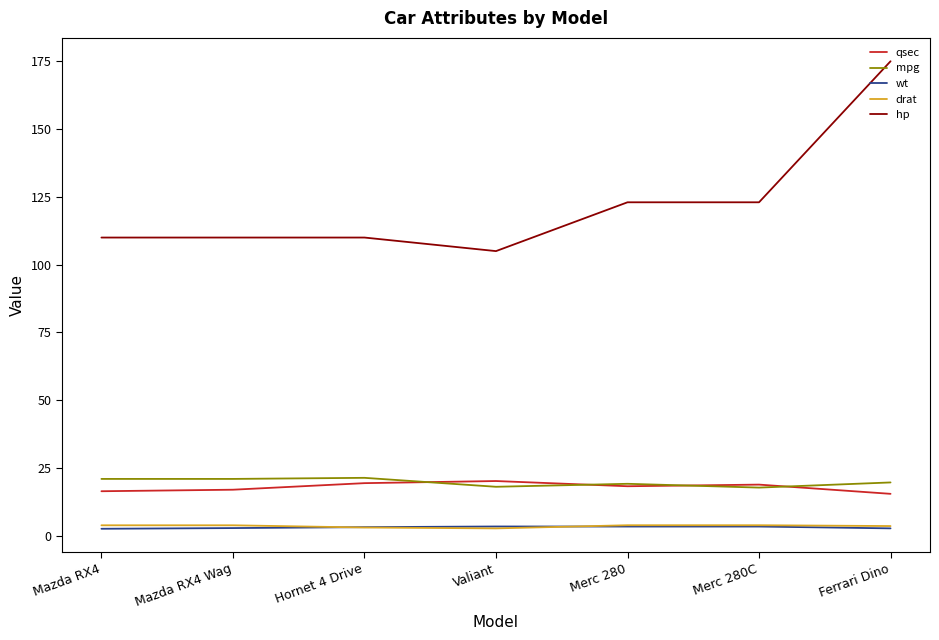

Is the value of hp at Mazda RX4 Wag greater than the value of wt at Mazda RX4?

Yes